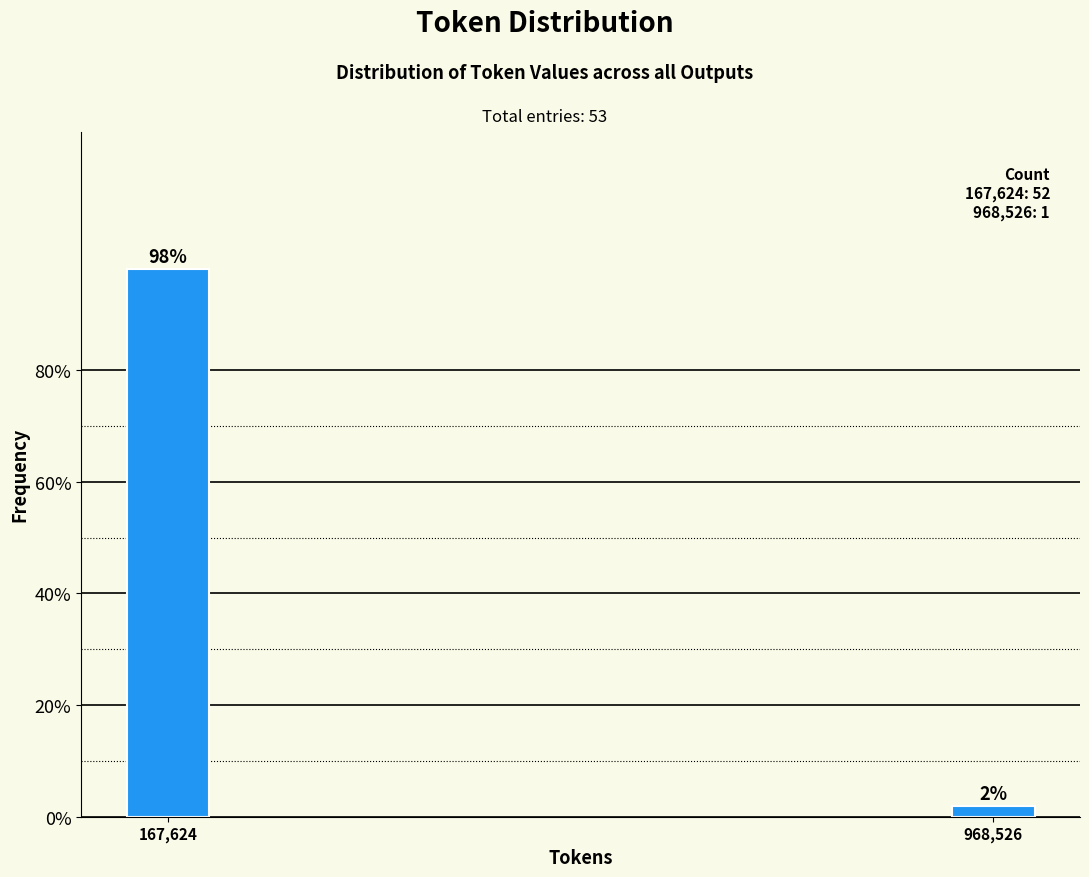

Does the chart contain any negative values?

No